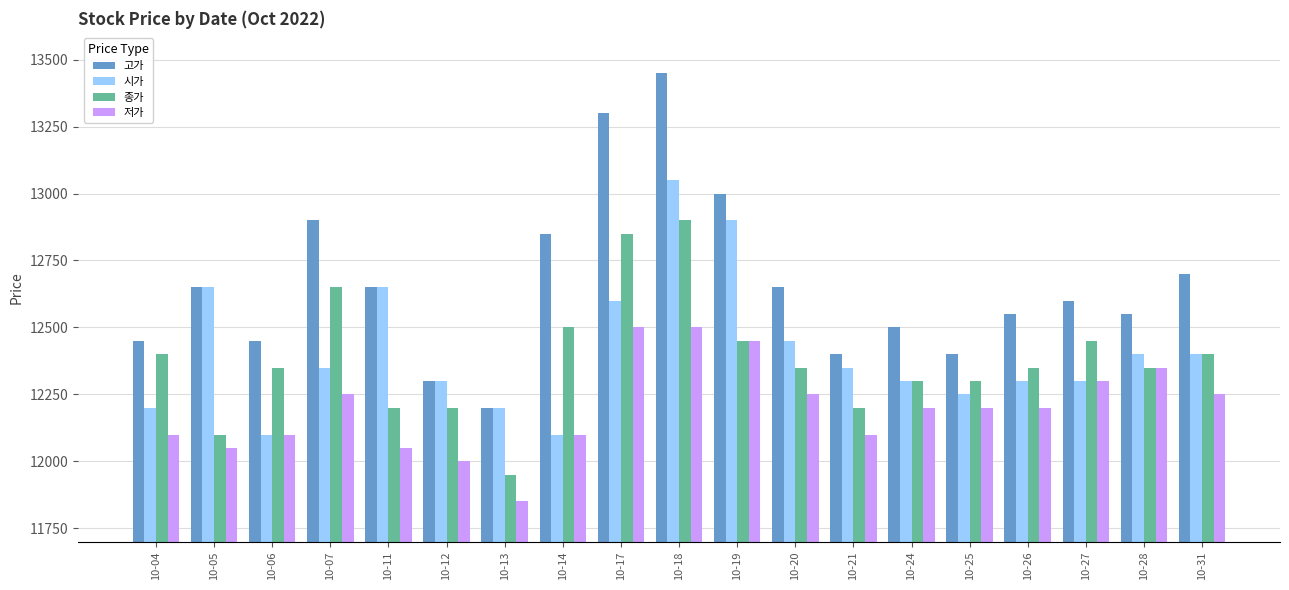

Reading left to right, transcribe all the data shown in this chart.

고가: 12450	12650	12450	12900	12650	12300	12200	12850	13300	13450	13000	12650	12400	12500	12400	12550	12600	12550	12700
시가: 12200	12650	12100	12350	12650	12300	12200	12100	12600	13050	12900	12450	12350	12300	12250	12300	12300	12400	12400
종가: 12400	12100	12350	12650	12200	12200	11950	12500	12850	12900	12450	12350	12200	12300	12300	12350	12450	12350	12400
저가: 12100	12050	12100	12250	12050	12000	11850	12100	12500	12500	12450	12250	12100	12200	12200	12200	12300	12350	12250